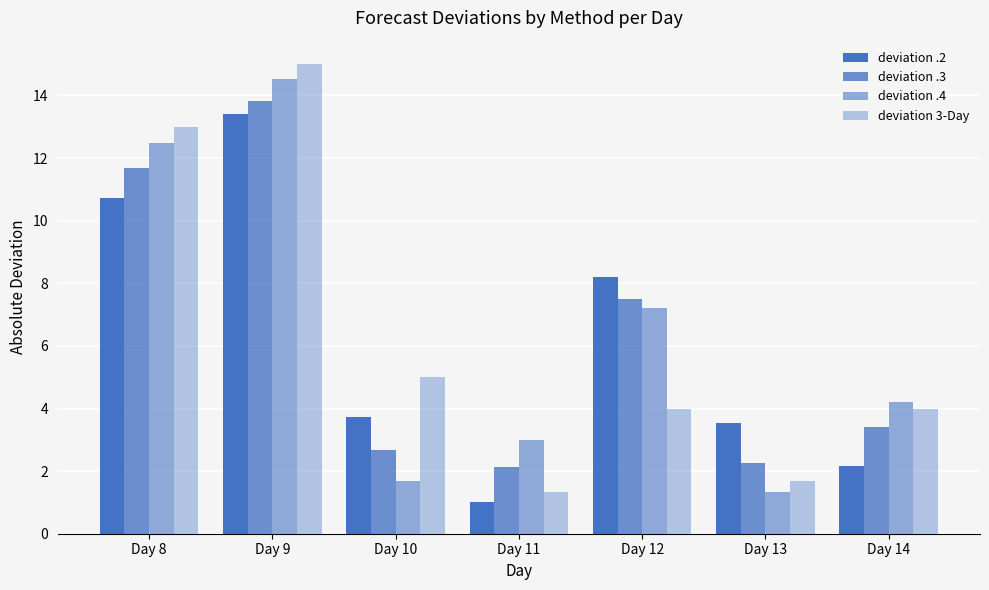

Does the chart contain stacked bars?

No